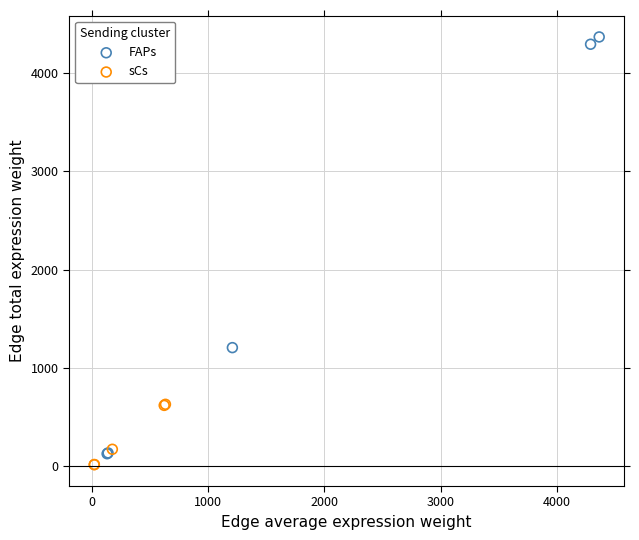

Which series contains the highest Y value?

FAPs